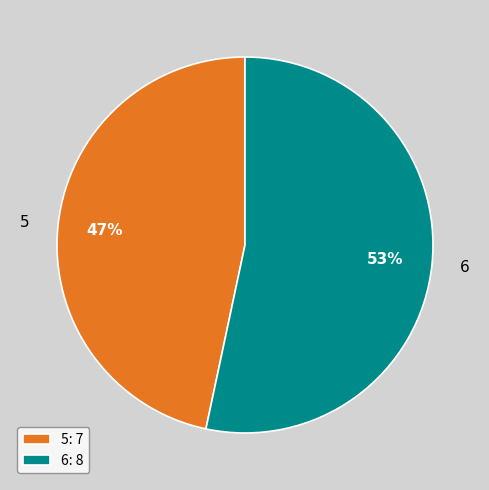

Which category accounts for the majority?

6